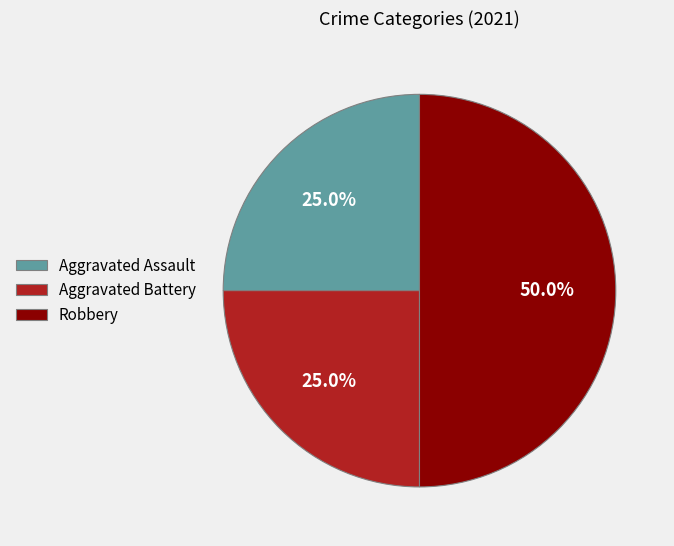

Does Aggravated Assault account for over 50% of the chart?

No